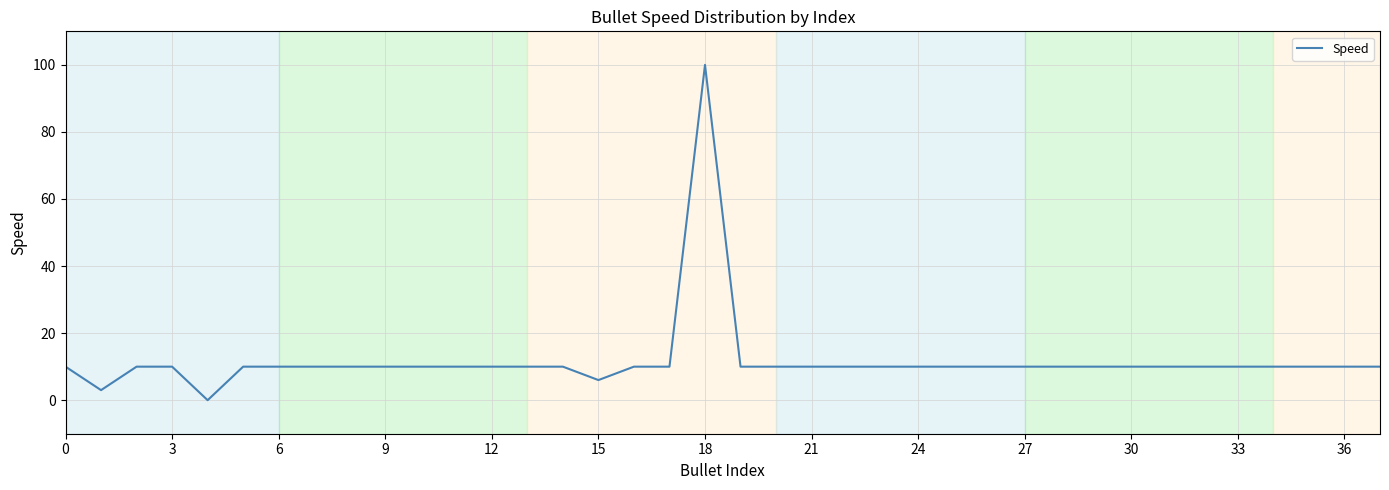

Is this an area chart (filled region under the line)?

No